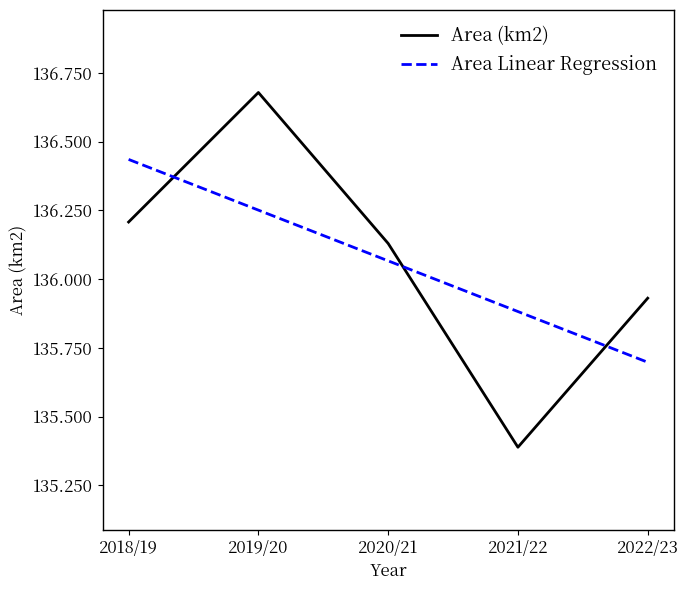

Is it true that Area Linear Regression equals 95.1 at 2021/22?

False